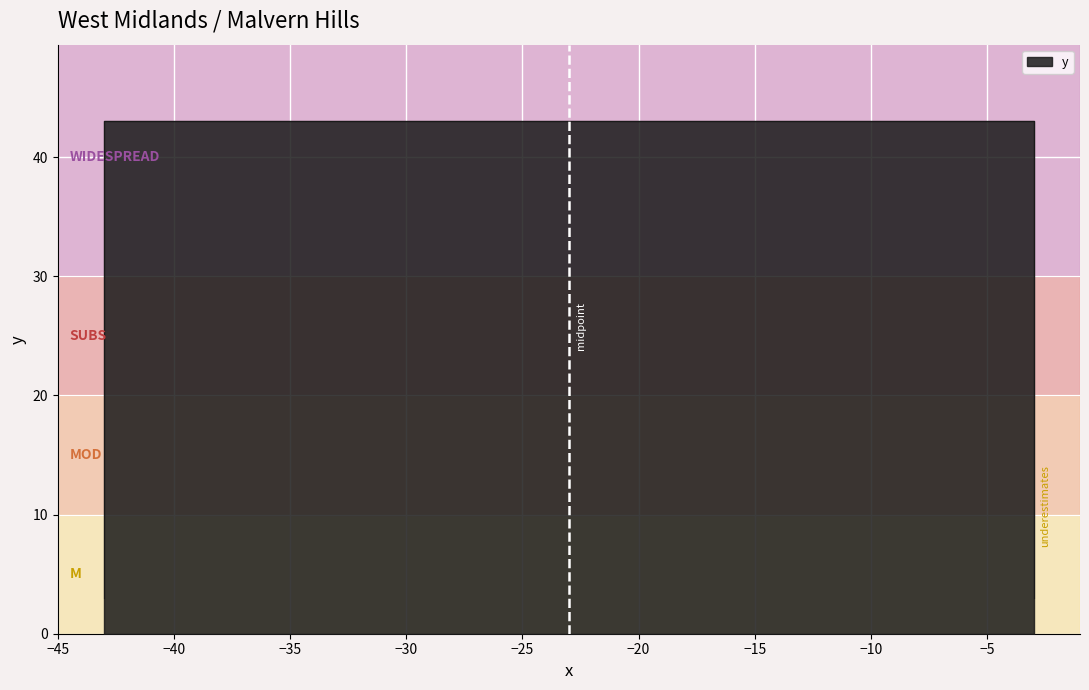

What is the value of the 3rd point from the left?

43